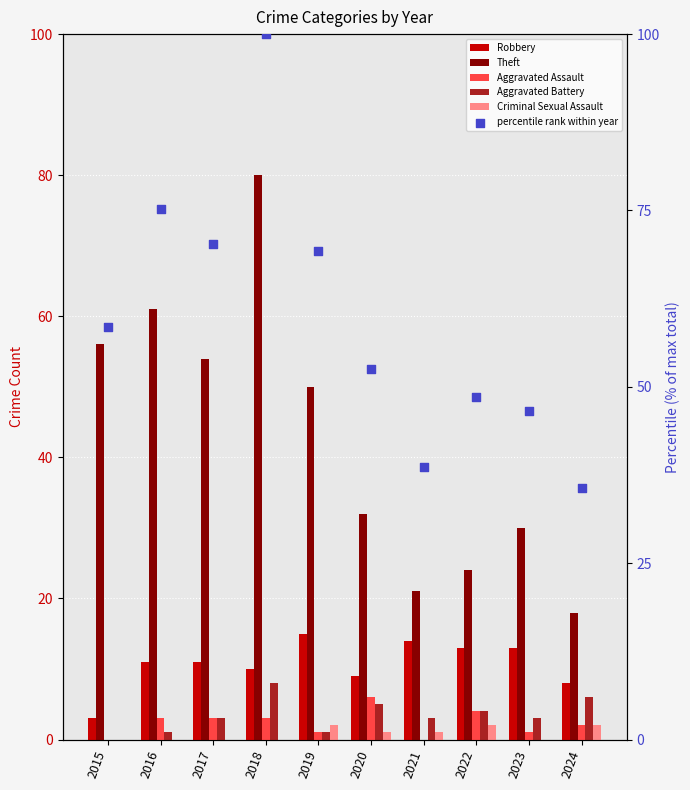

What are all the series names shown in the legend?

Robbery, Theft, Aggravated Assault, Aggravated Battery, Criminal Sexual Assault, percentile rank within year